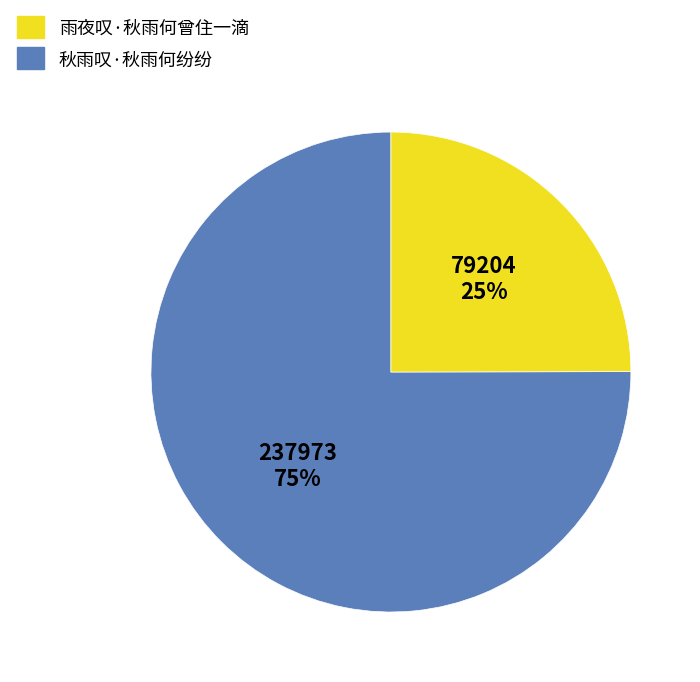

Does any single category account for the majority?

Yes